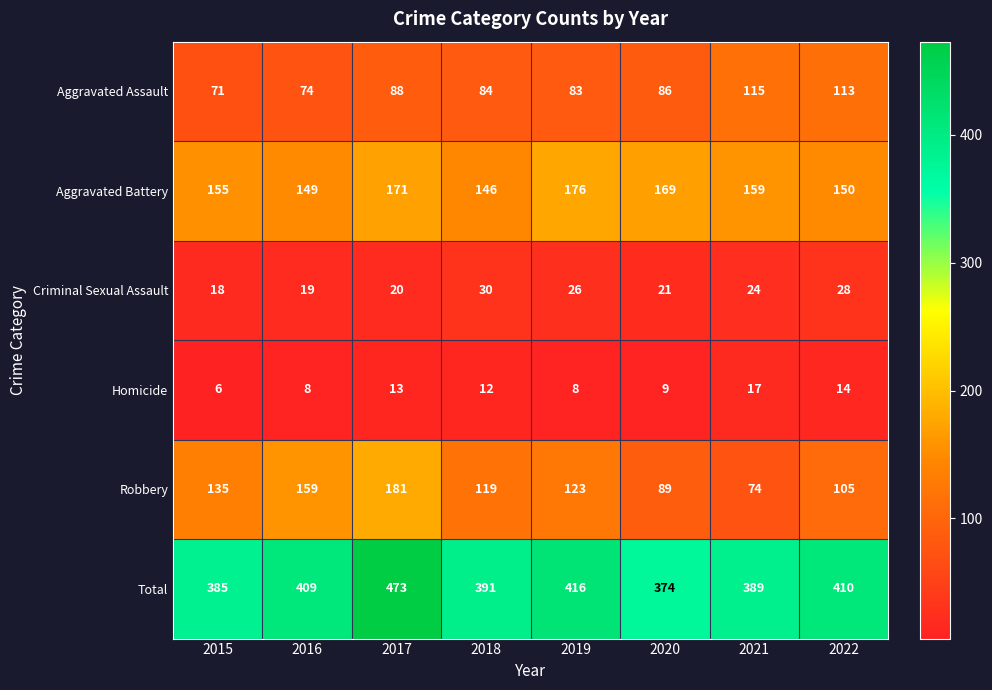

At how many categories does at least one series exceed 69?

8